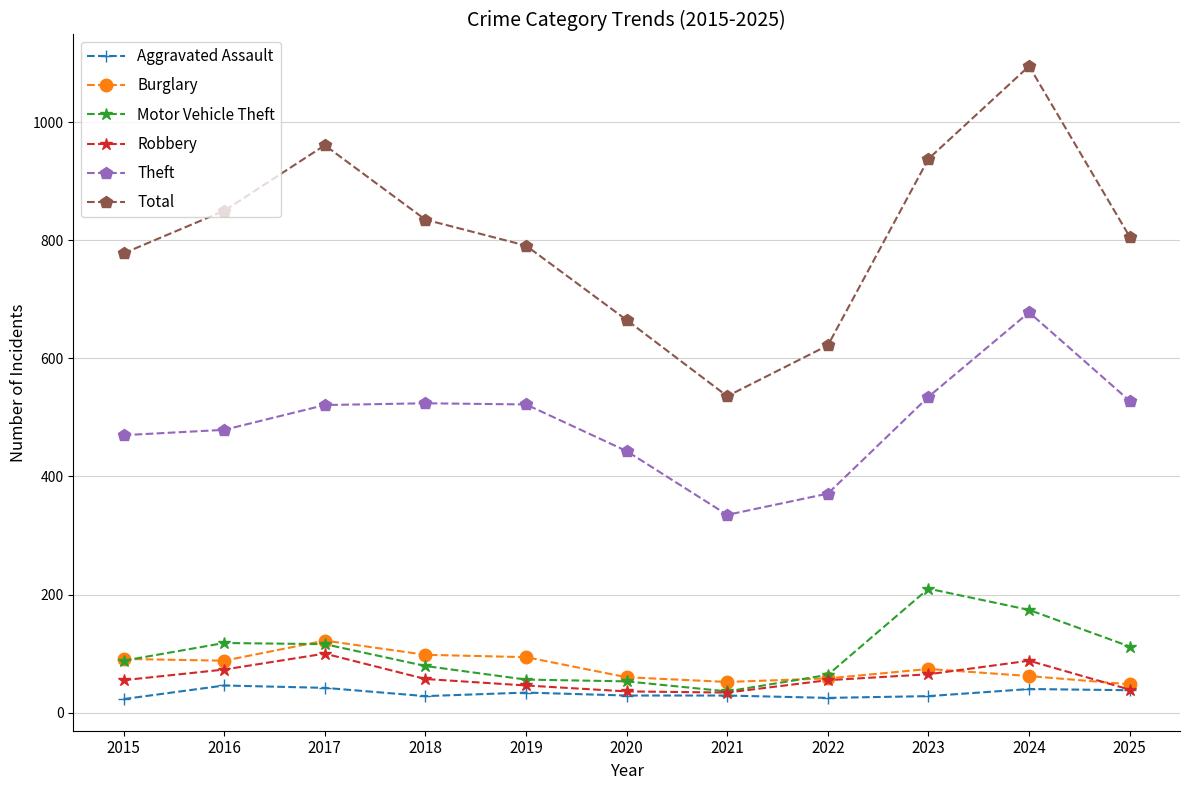

What are all the series names shown in the legend?

Aggravated Assault, Burglary, Motor Vehicle Theft, Robbery, Theft, Total